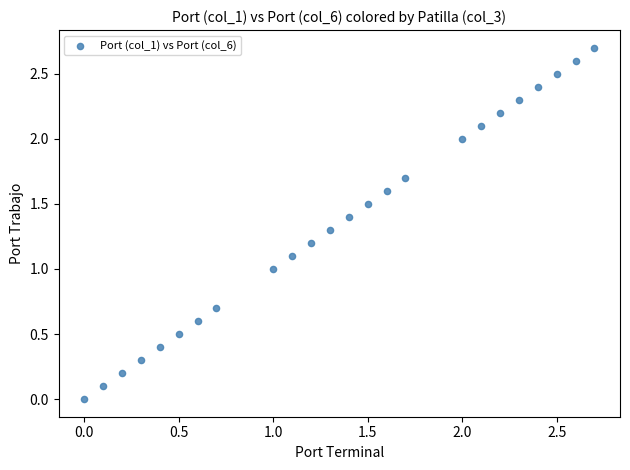

What is the range of X values (max minus min)?

2.7